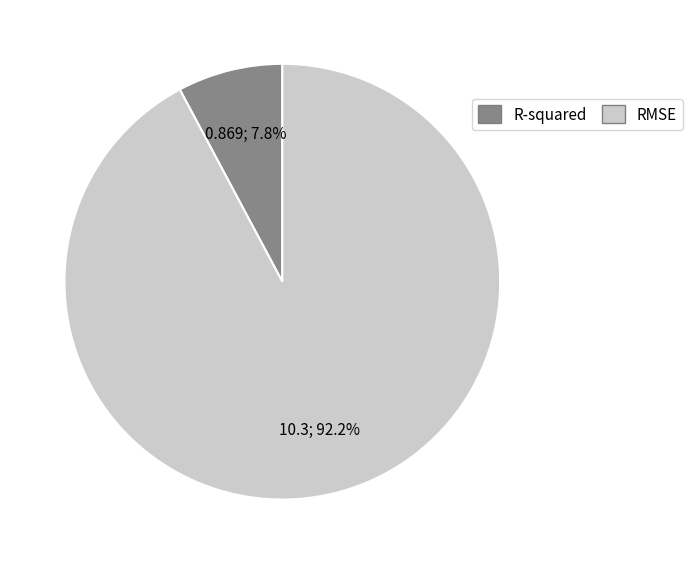

To the nearest percent, what is the difference between the R-squared and RMSE slice percentages?

84%